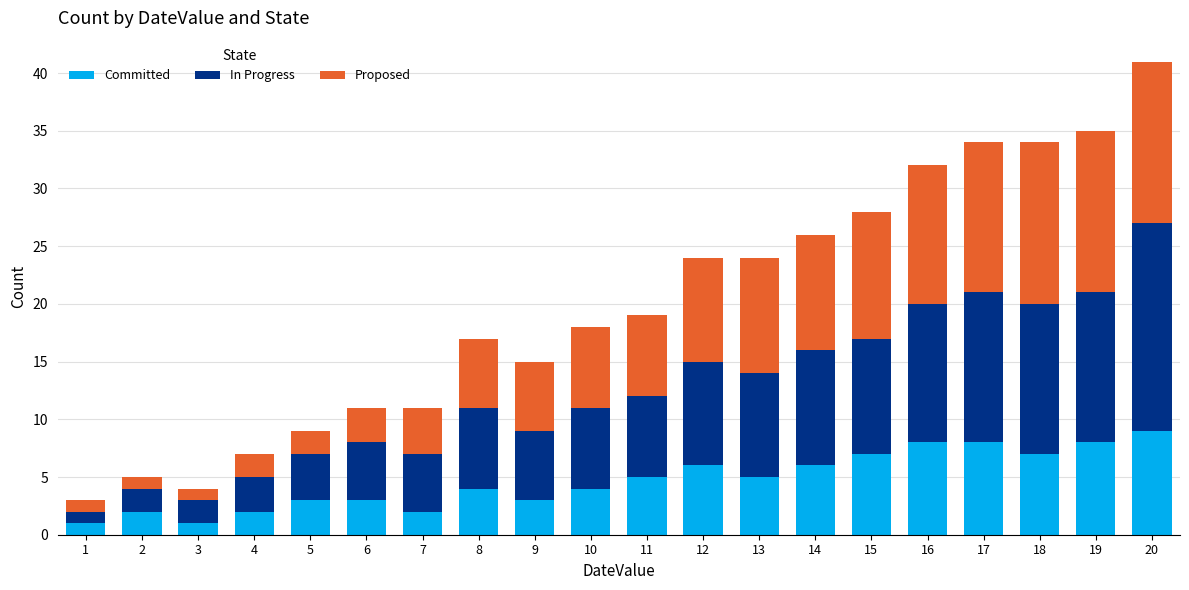

The value of Committed at 14 is 6. True or false?

True